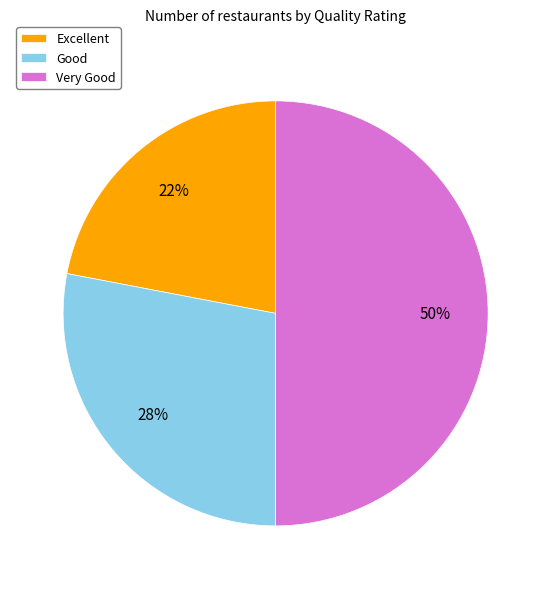

Rank the categories by value from highest to lowest.

Very Good, Good, Excellent